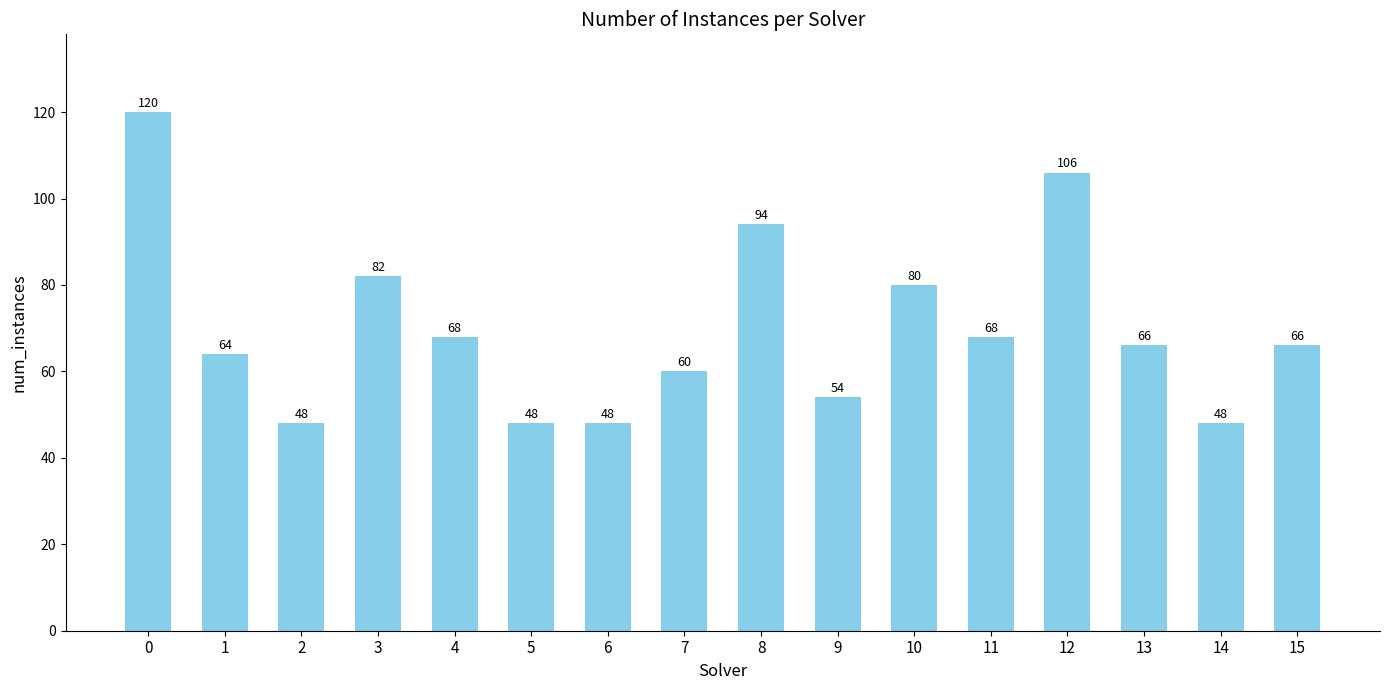

What is the difference between the maximum and second lowest values?

72